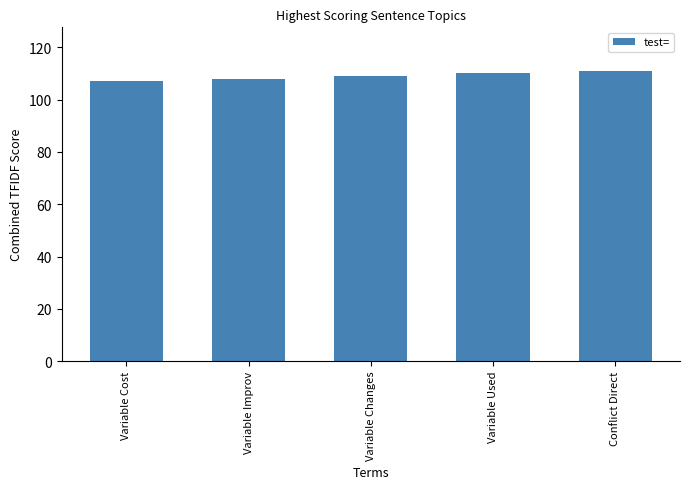

What is the label of the 1st bar from the left?

Variable Cost